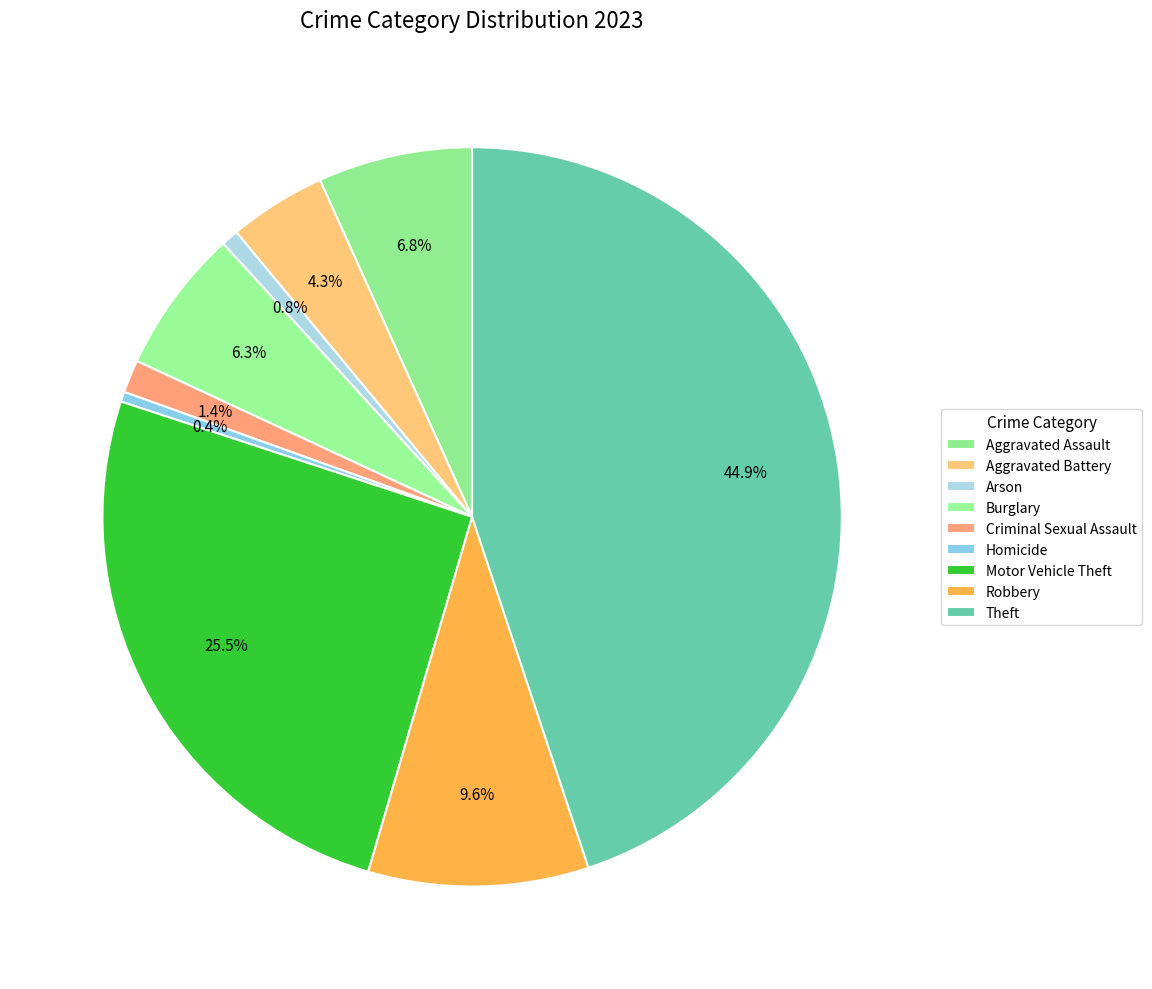

Is the sum of Aggravated Assault and Homicide greater than half?

No